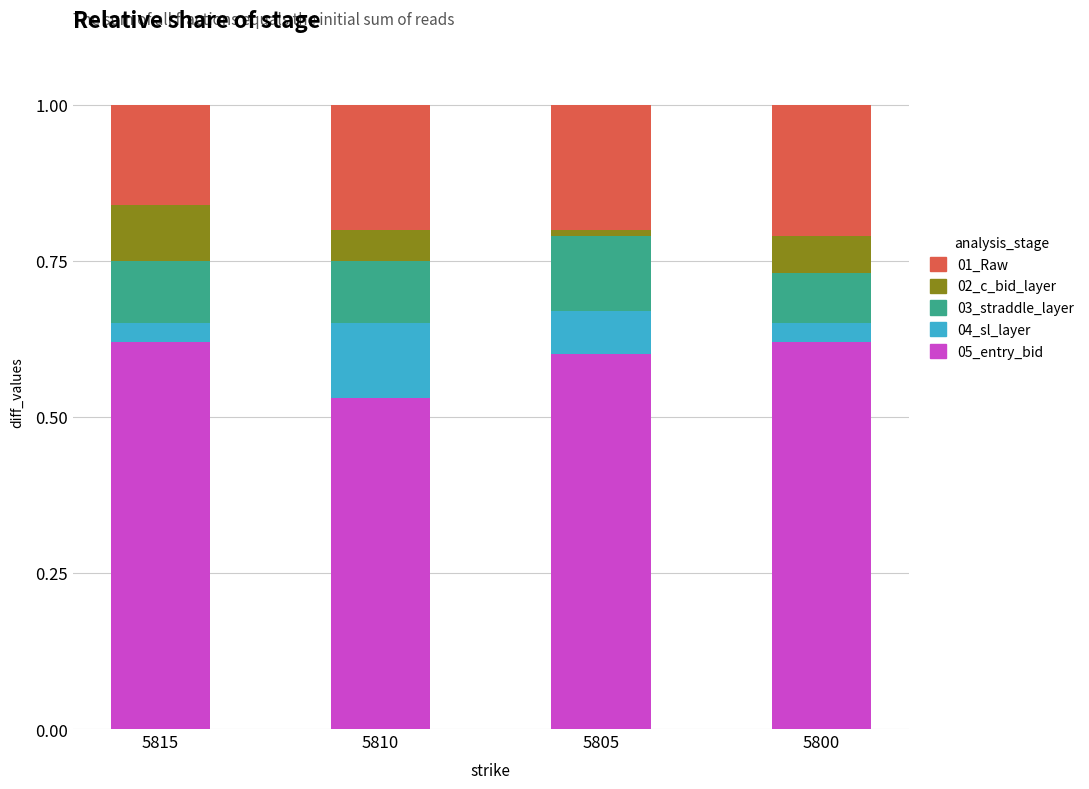

Is it true that 05_entry_bid equals 1.0 at 5815?

False